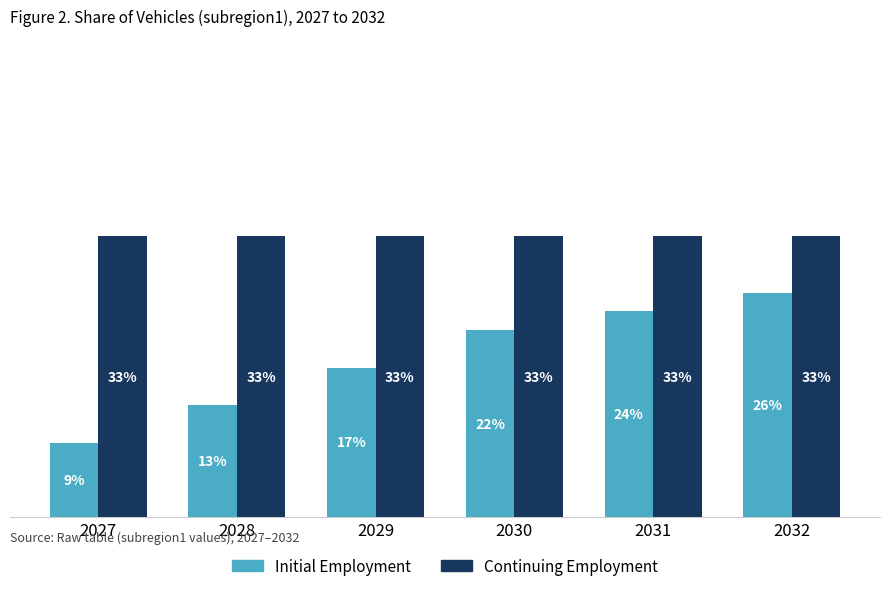

Are the bars horizontal?

No